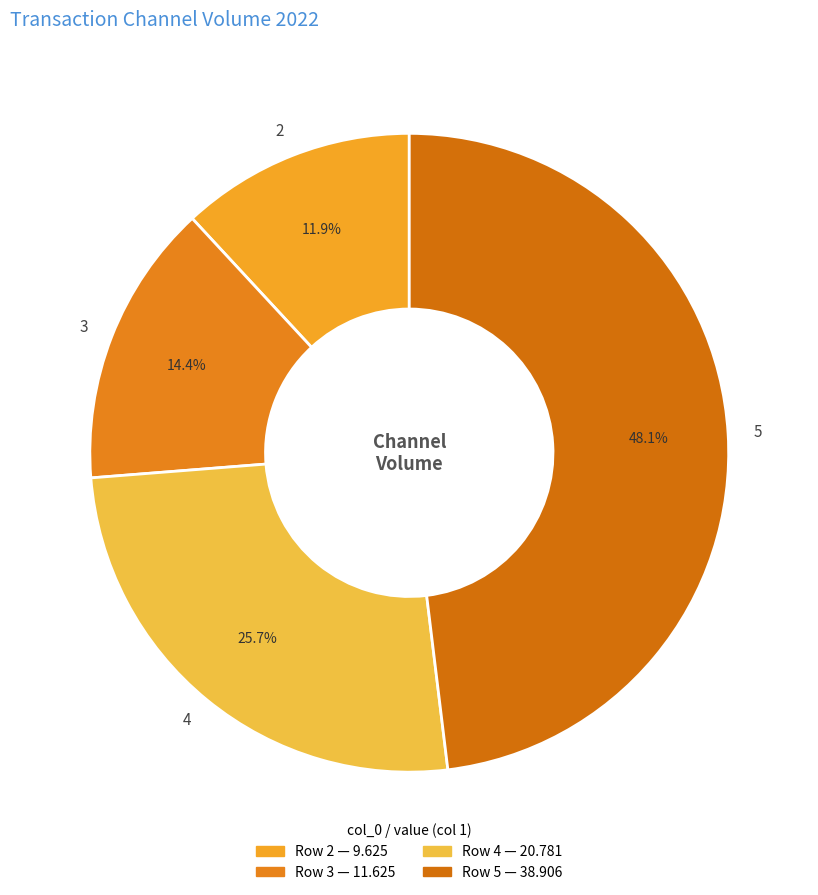

What percentage is NOT represented by 5?

51.9%